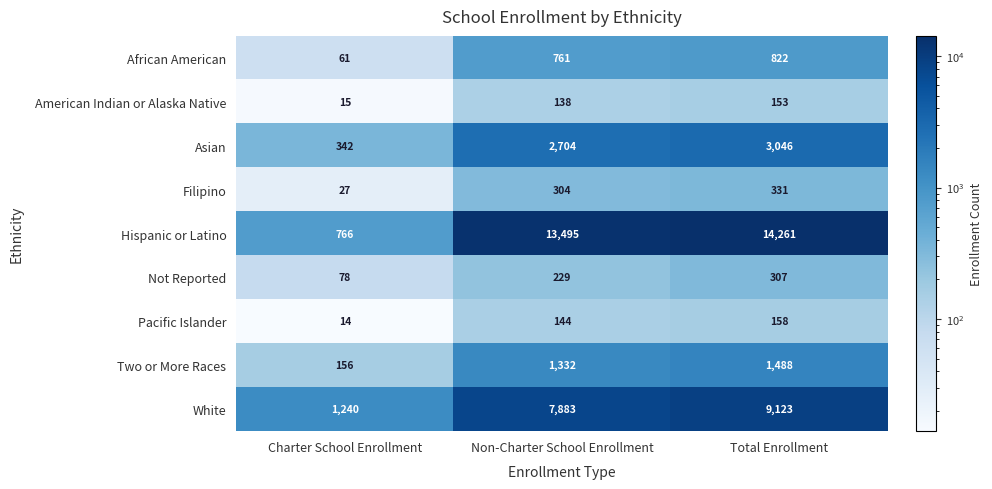

True or false: American Indian or Alaska Native has a value of 39 at Non-Charter School Enrollment.

False